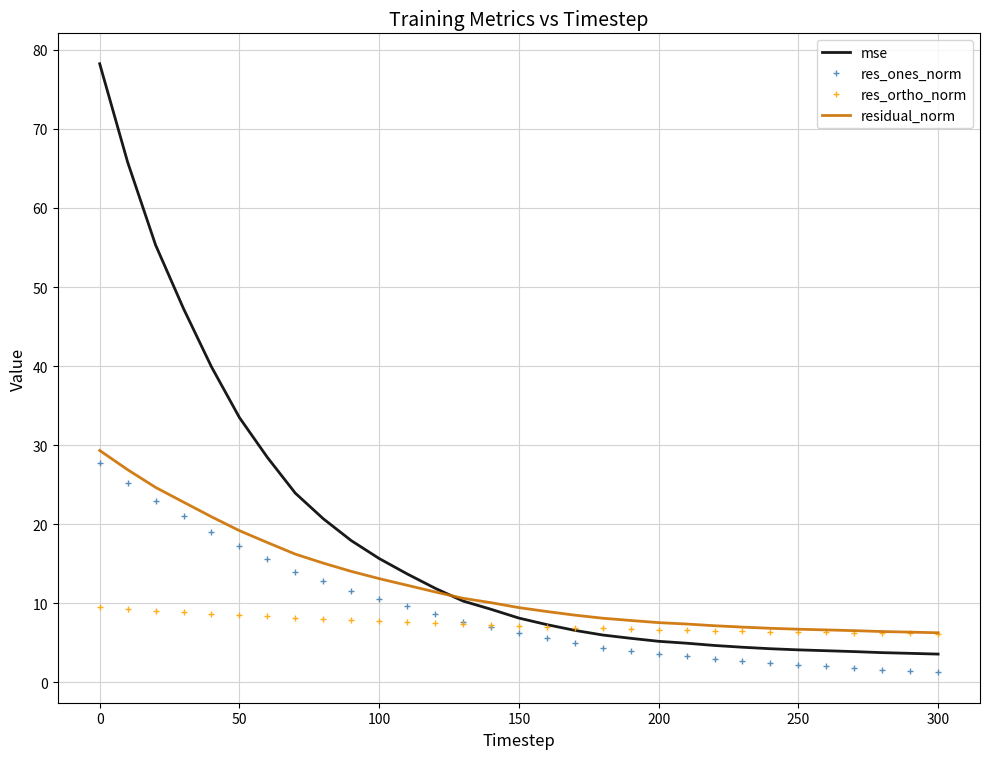

Which series has the largest total across all categories?

mse